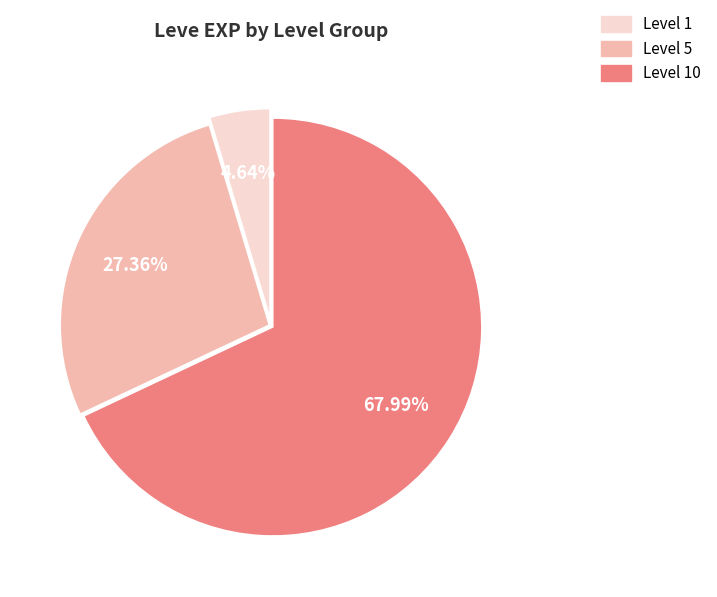

Is there a majority slice in this chart?

Yes